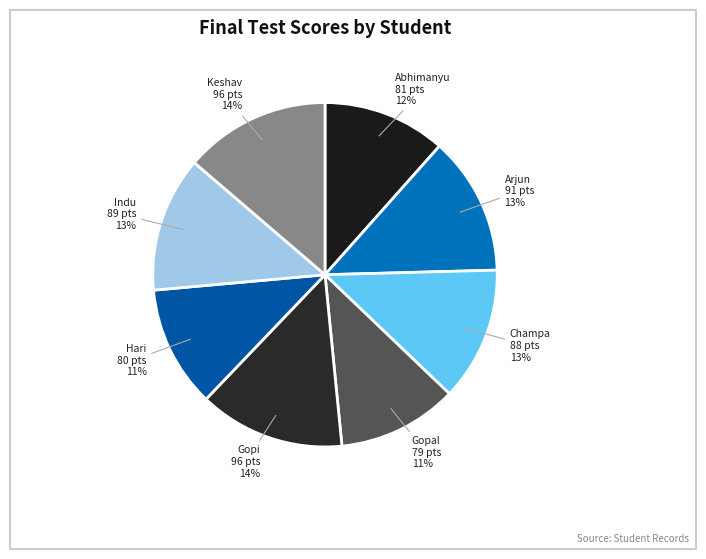

Is there any slice that represents more than half of the pie?

No